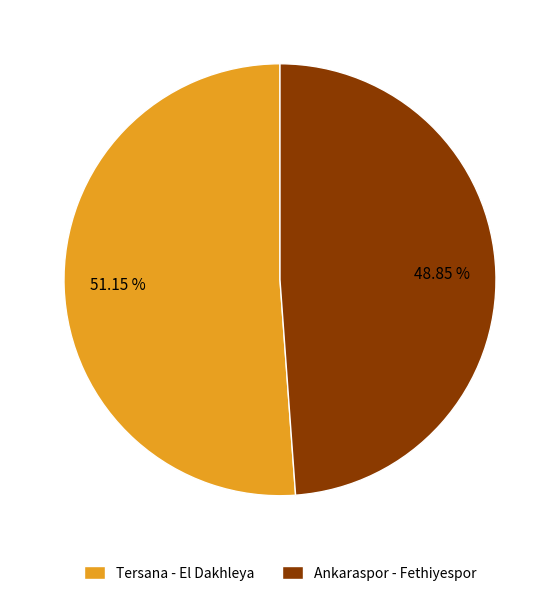

What percentage is the Ankaraspor - Fethiyespor slice, to the nearest percent?

49%